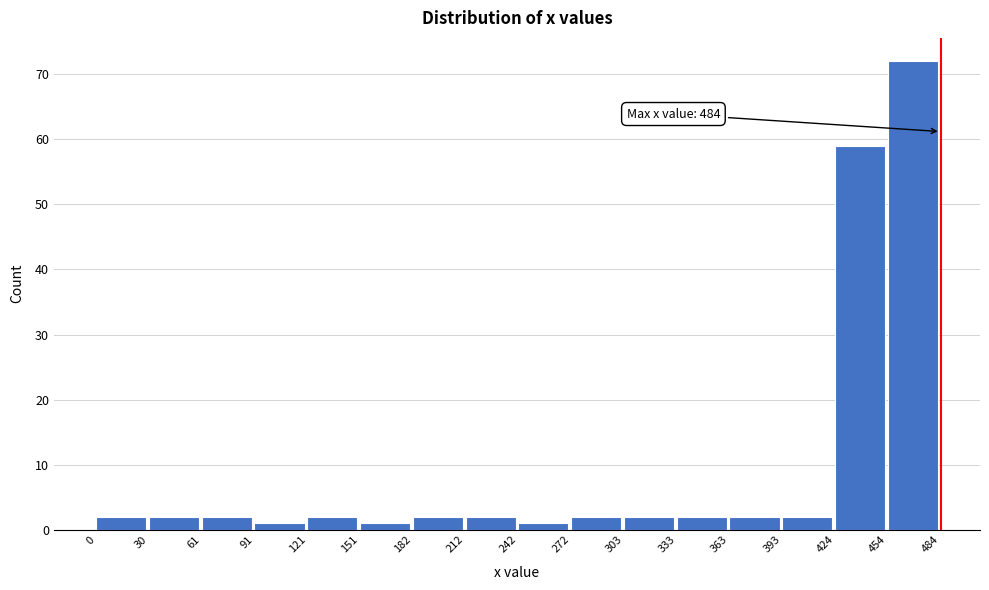

Which range on the x-axis has the tallest bar?

454 to 484